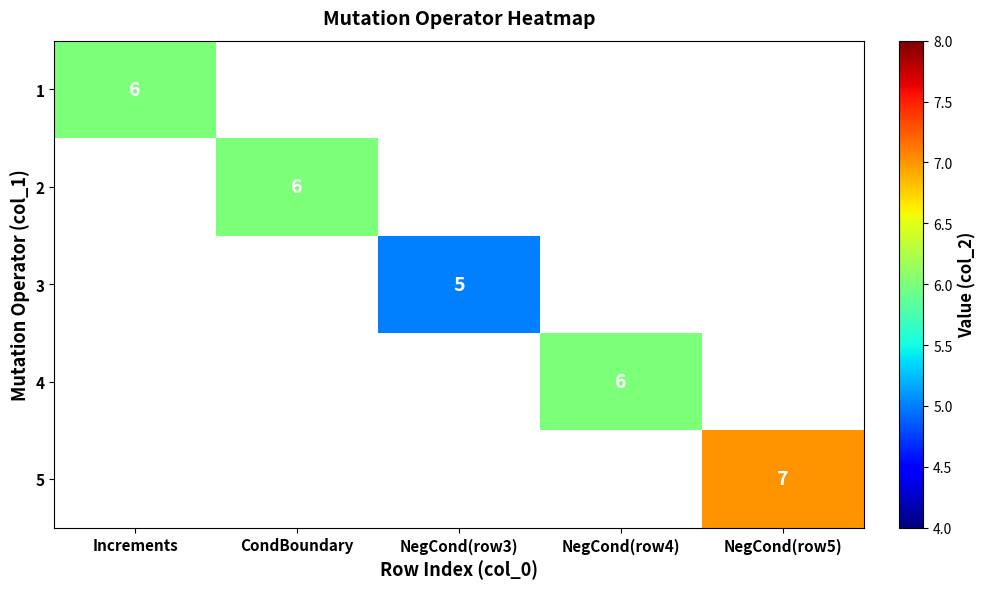

How many distinct data groups are displayed?

5